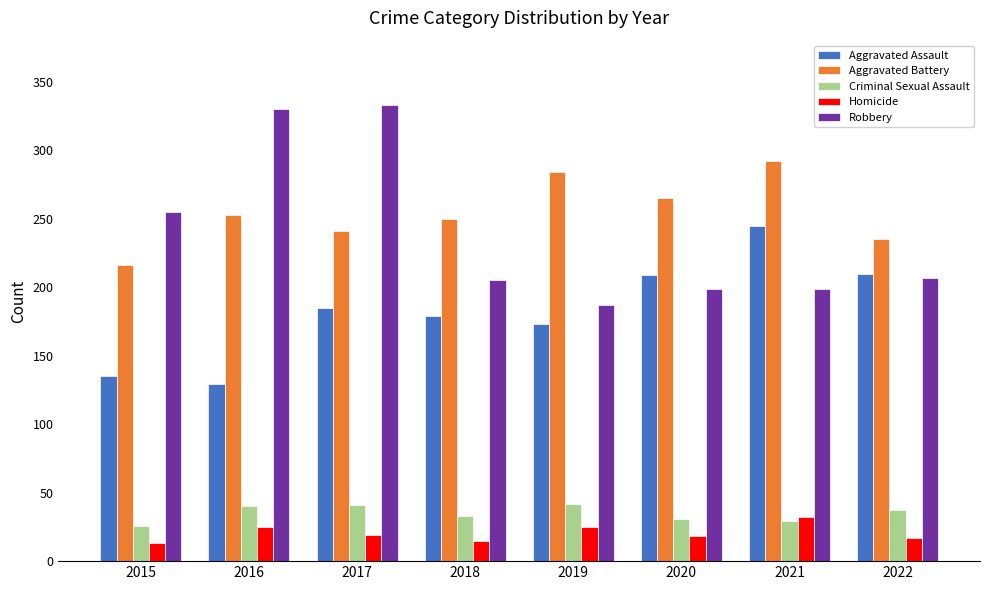

Between 2017 and 2022, which series saw the biggest shift?

Robbery